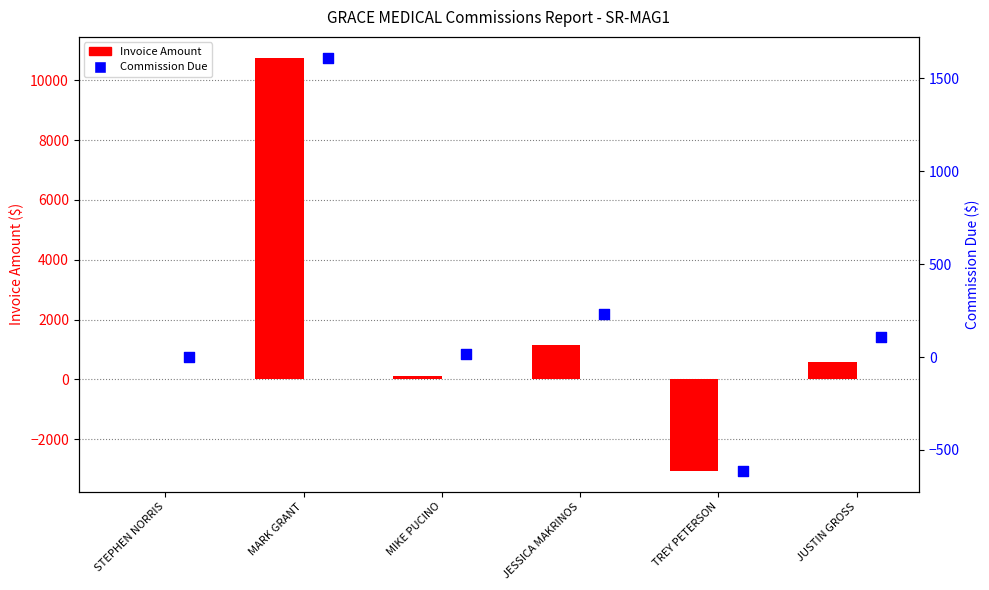

What is the total value across all series at JESSICA MAKRINOS?

1397.1